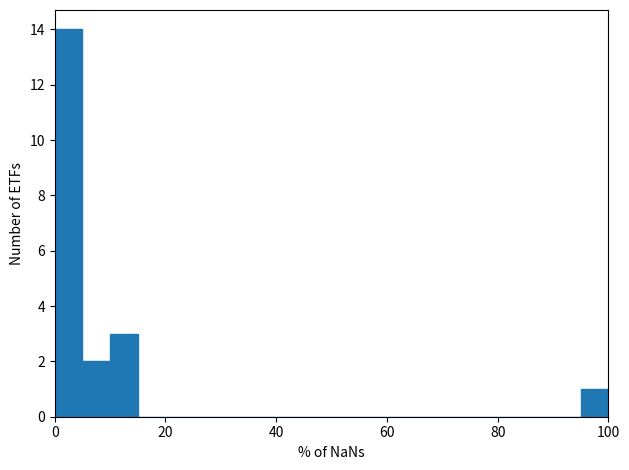

Around what value on the x-axis is the tallest bar? Give the approximate position of its centre, as read against the axis.

2